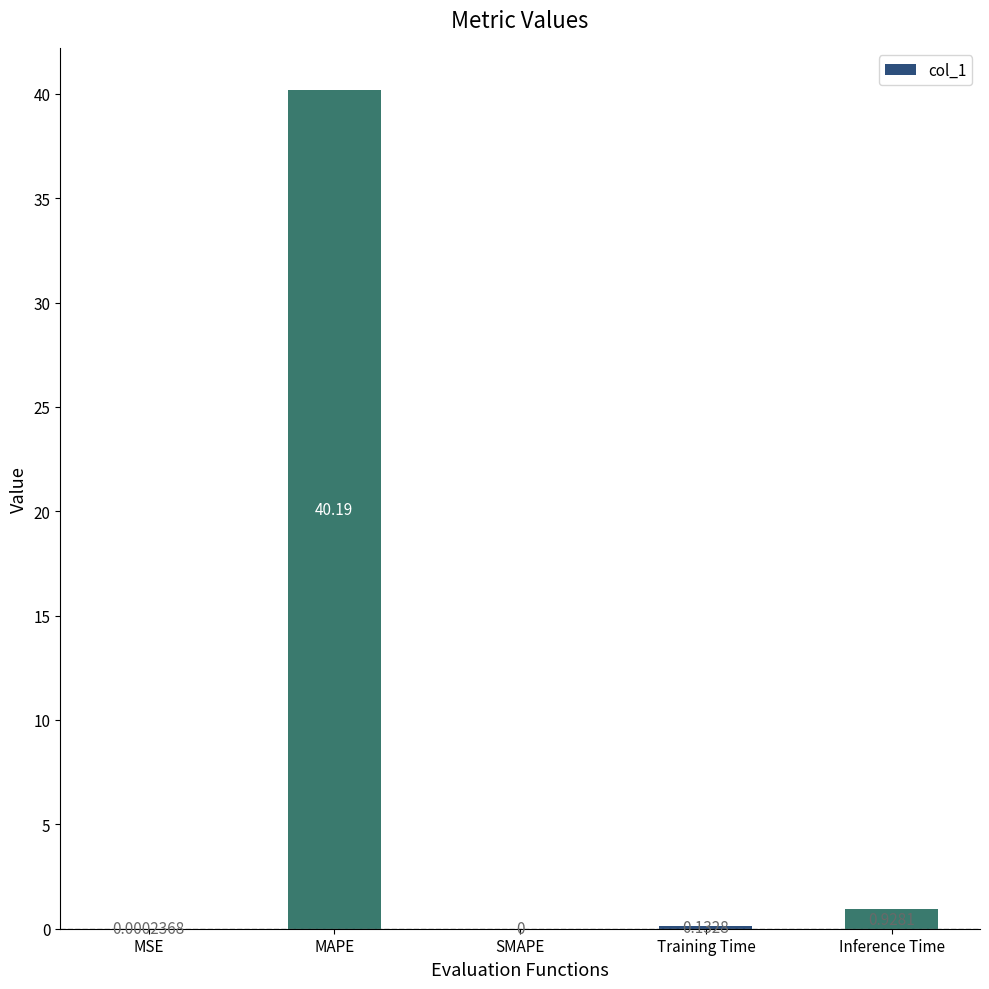

Are the bars horizontal?

No